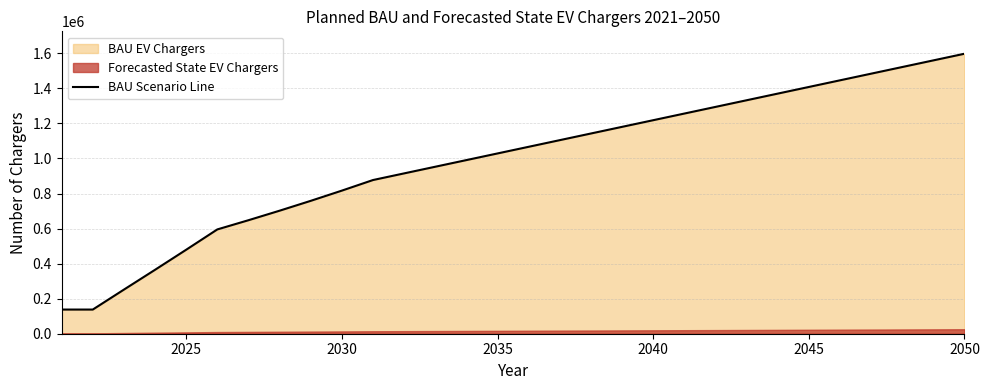

What is the minimum value for BAU Scenario Line?

137902.0